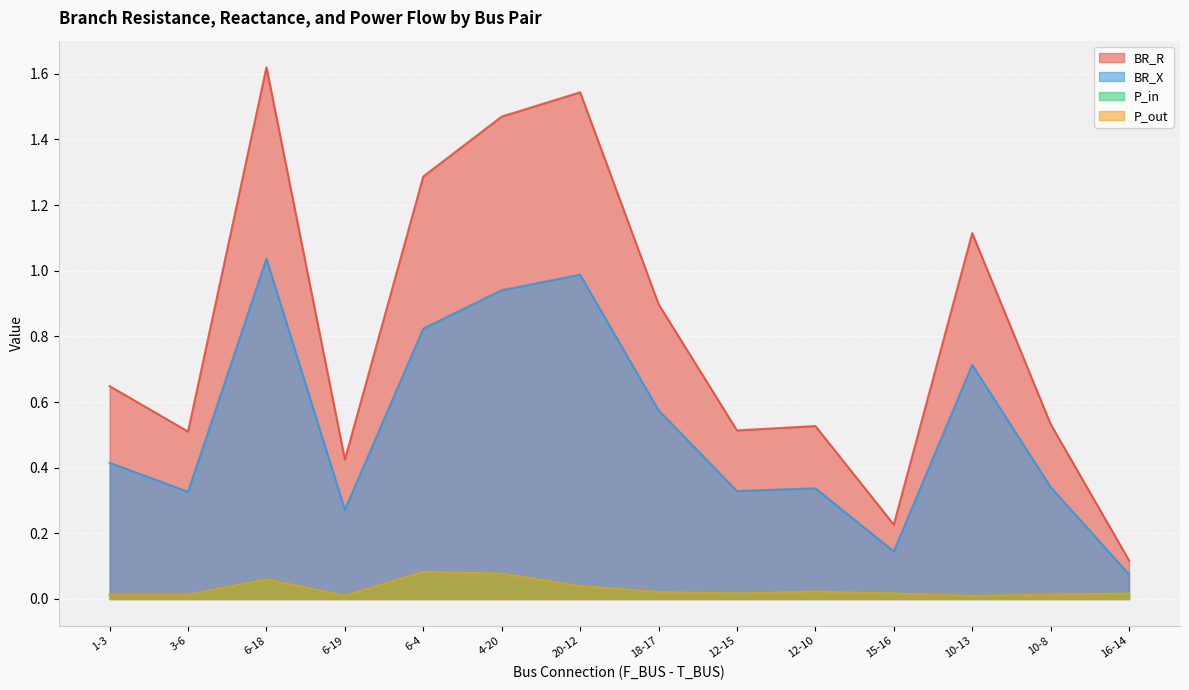

True or false: BR_X and P_in cross at least once.

False